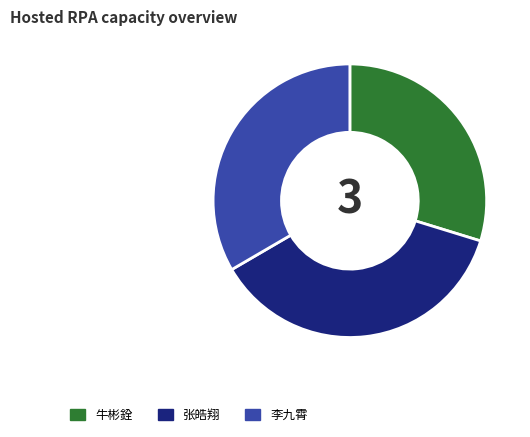

How many segments does this pie chart have?

3